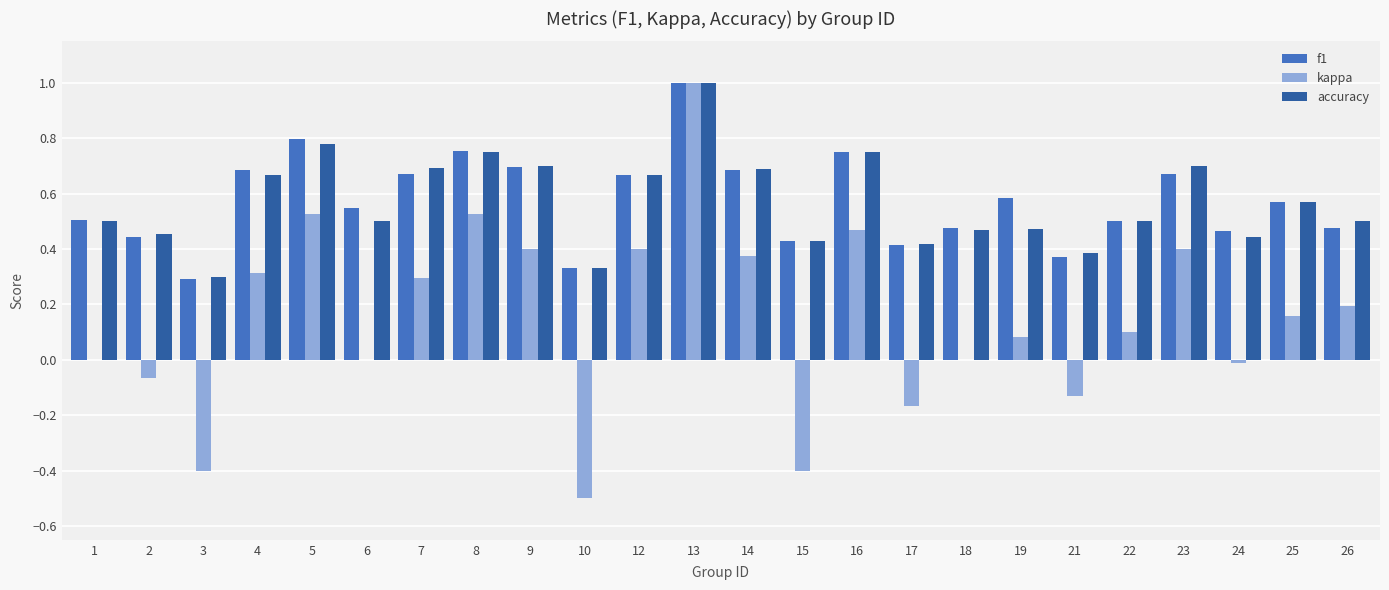

What is the maximum value for kappa?

1.0